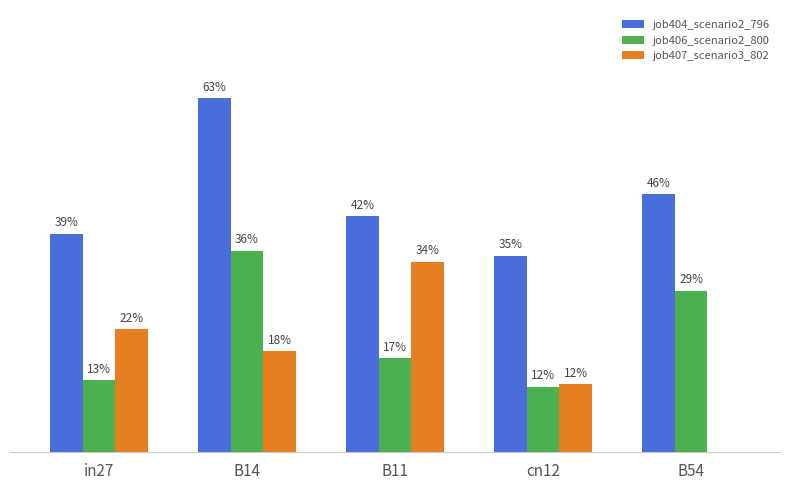

Are the bars grouped side by side (vs. stacked)?

Yes